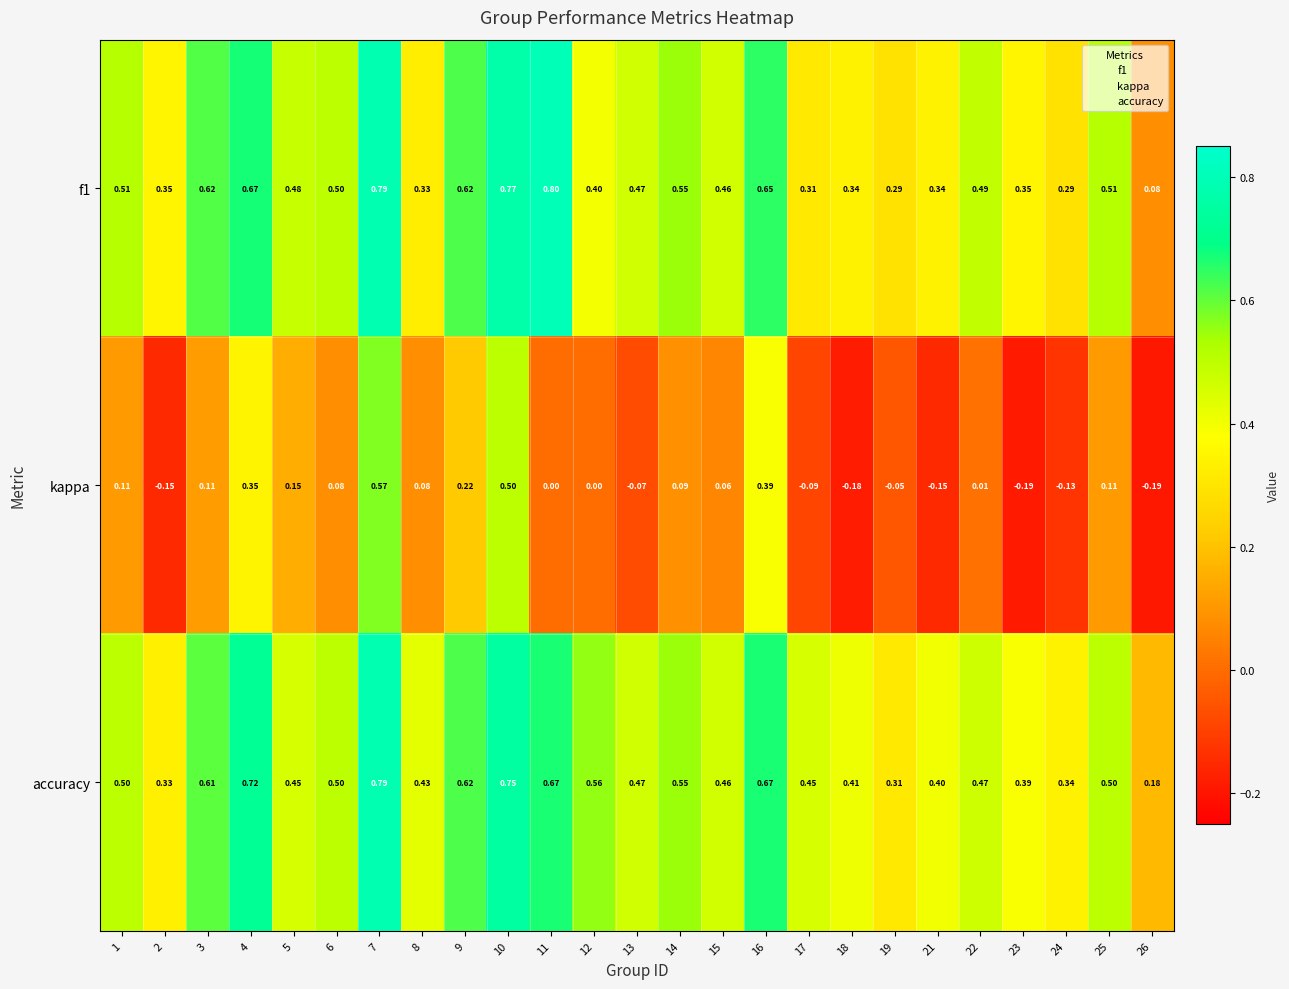

At how many categories does at least one series exceed 0?

25